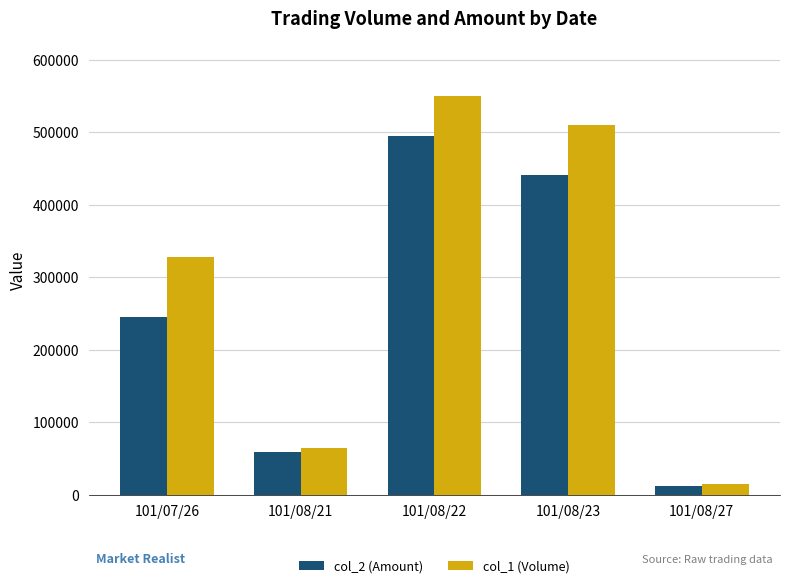

Between 101/08/21 and 101/08/23, which series saw the biggest shift?

col_1 (Volume)